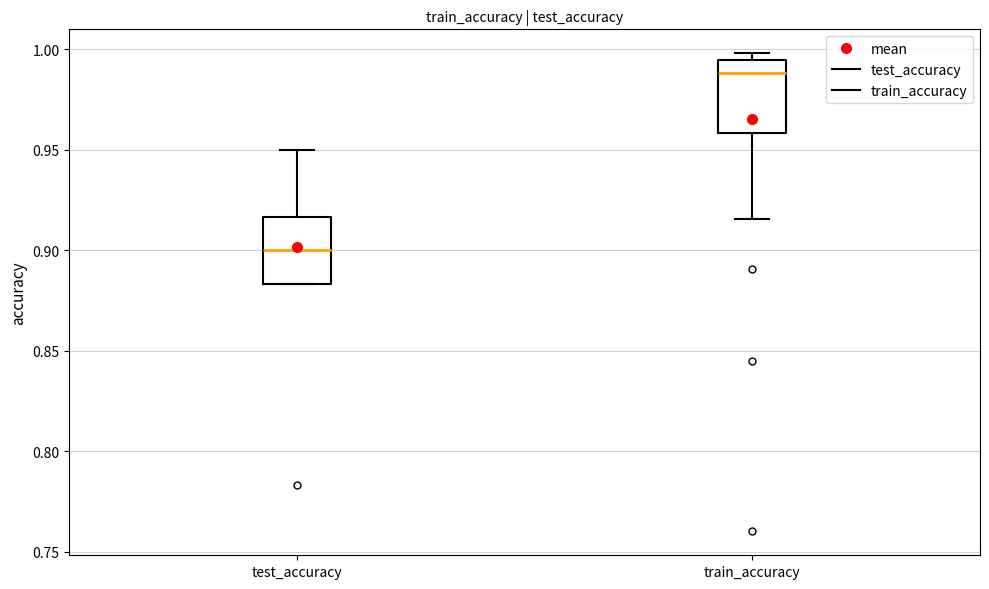

Where is the upper edge of the box for test_accuracy on the y-axis? The values are not printed on the chart, so give them approximately, as read against the axis.

0.915